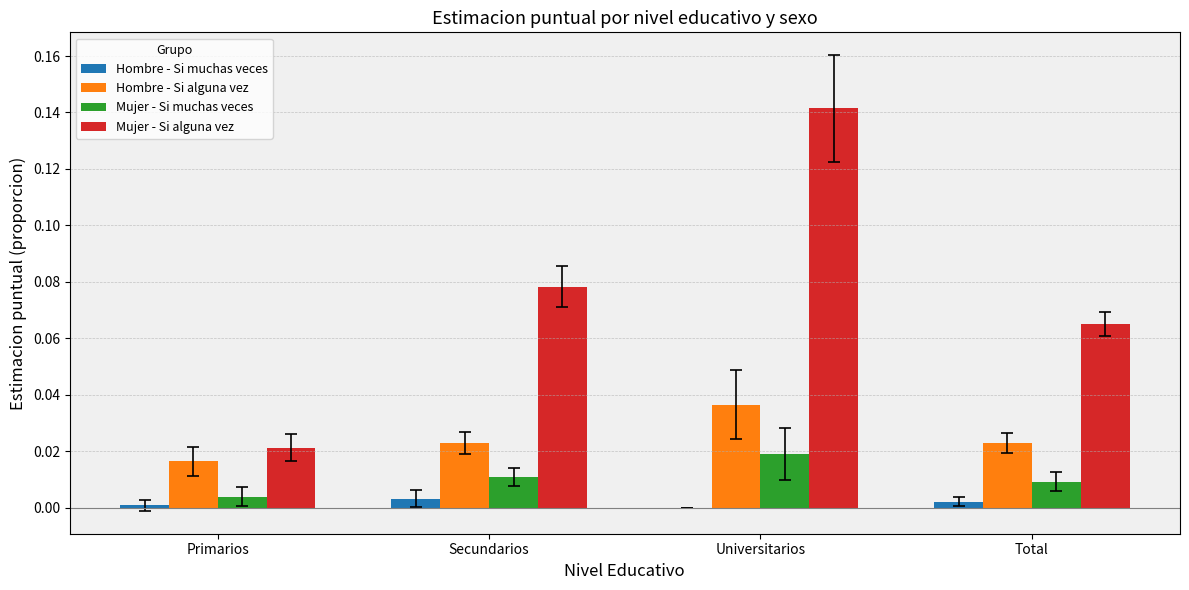

The Hombre - Si alguna vez series shows 0.0 at Universitarios. True or false?

True